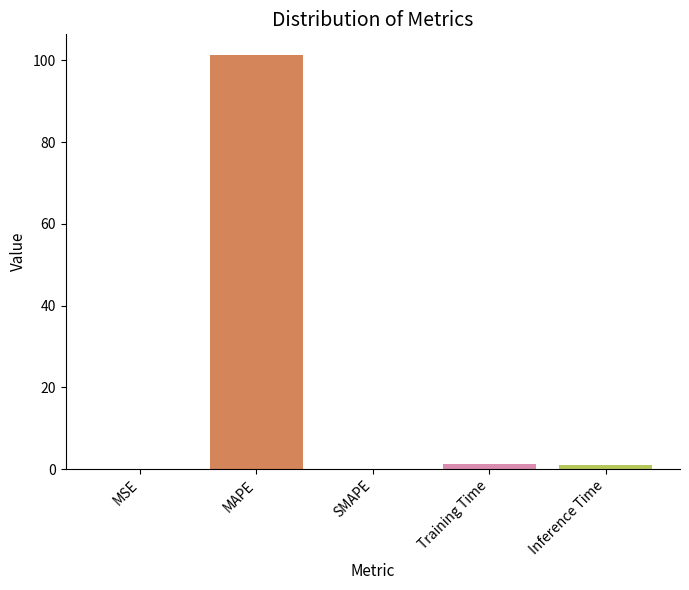

Which has a higher value, MSE or Inference Time?

Inference Time